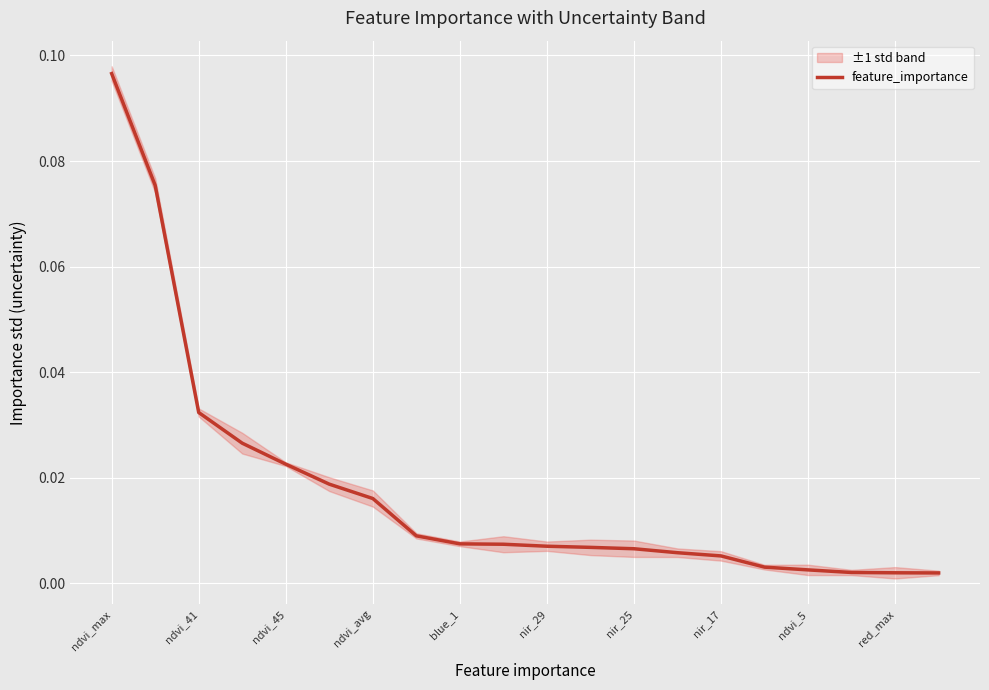

Which category has the highest value in the feature_importance series?

ndvi_max